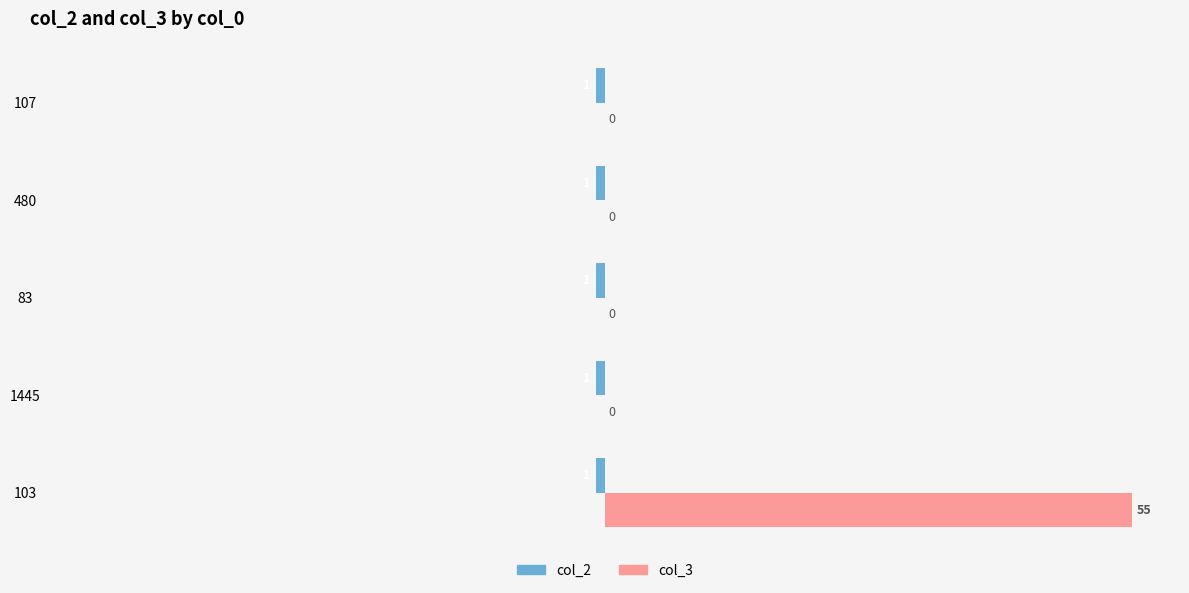

Which series has the widest spread of values?

col_3